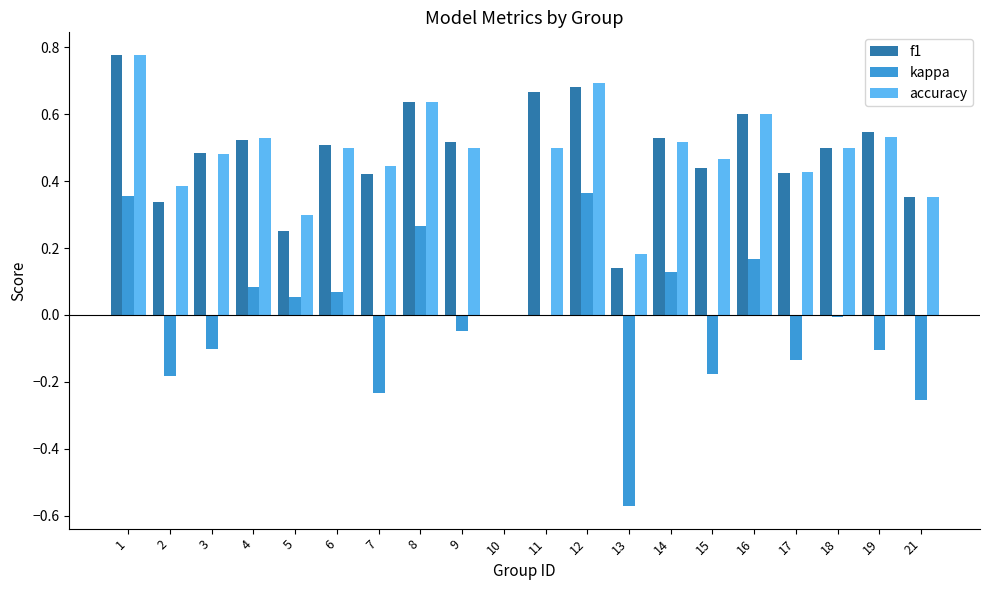

What is the sum of all accuracy values?

9.3